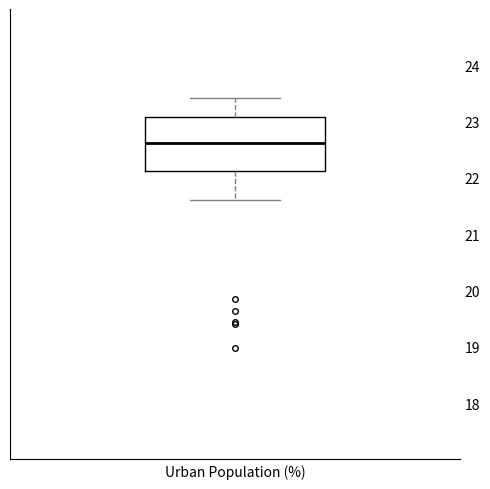

Transcribe this box plot: give where the median line is, the range the box spans, and where the two whiskers end, as read against the y-axis. The values are not printed on the chart, so give them approximately, as read against the axis.

median 22.6, box 22.1 to 23.1, whiskers 21.6 to 23.4